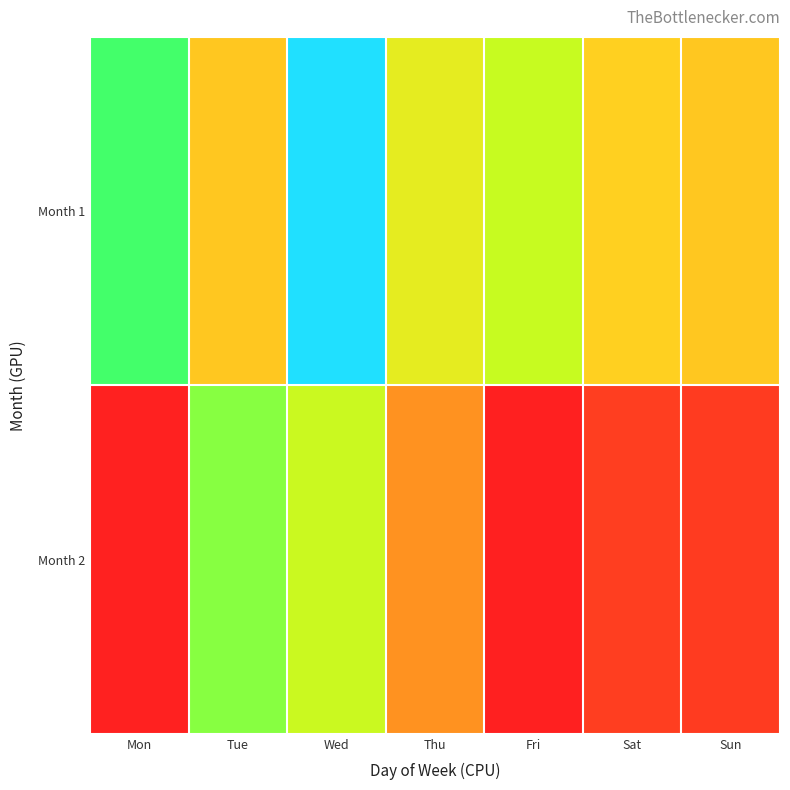

Rank the series at Fri from lowest to highest value.

Month 2, Month 1